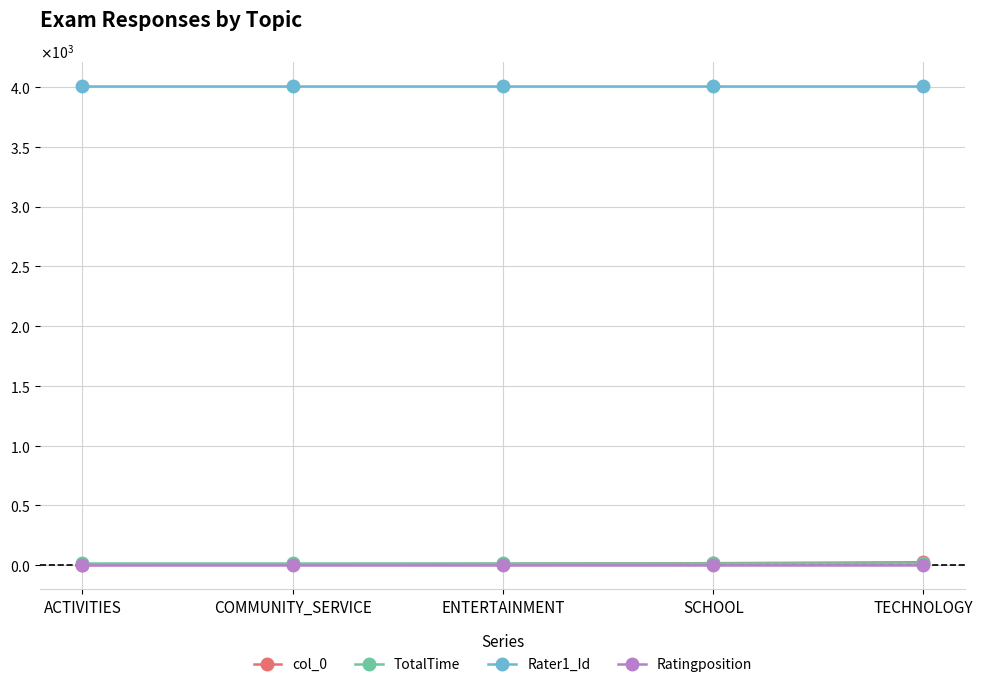

What are all the series names shown in the legend?

col_0, TotalTime, Rater1_Id, Ratingposition